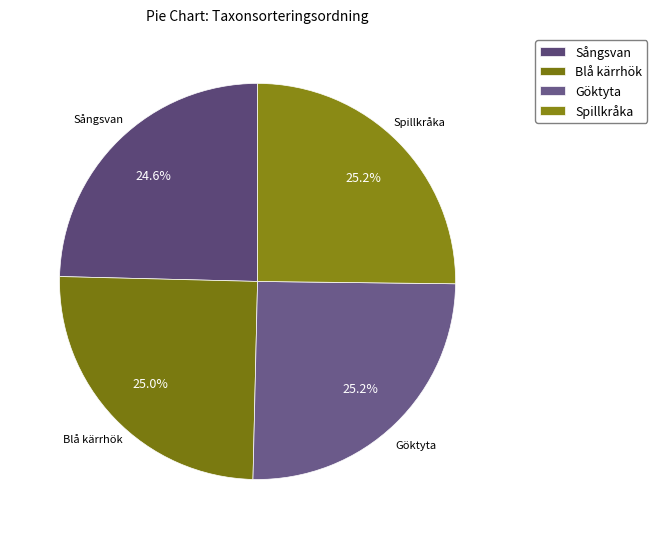

How many slices are in this pie chart?

4